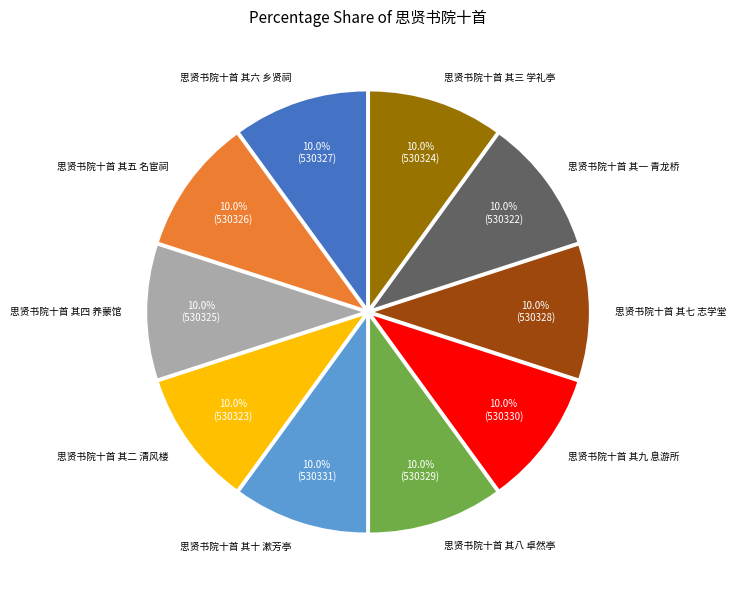

Does any single category account for the majority?

No